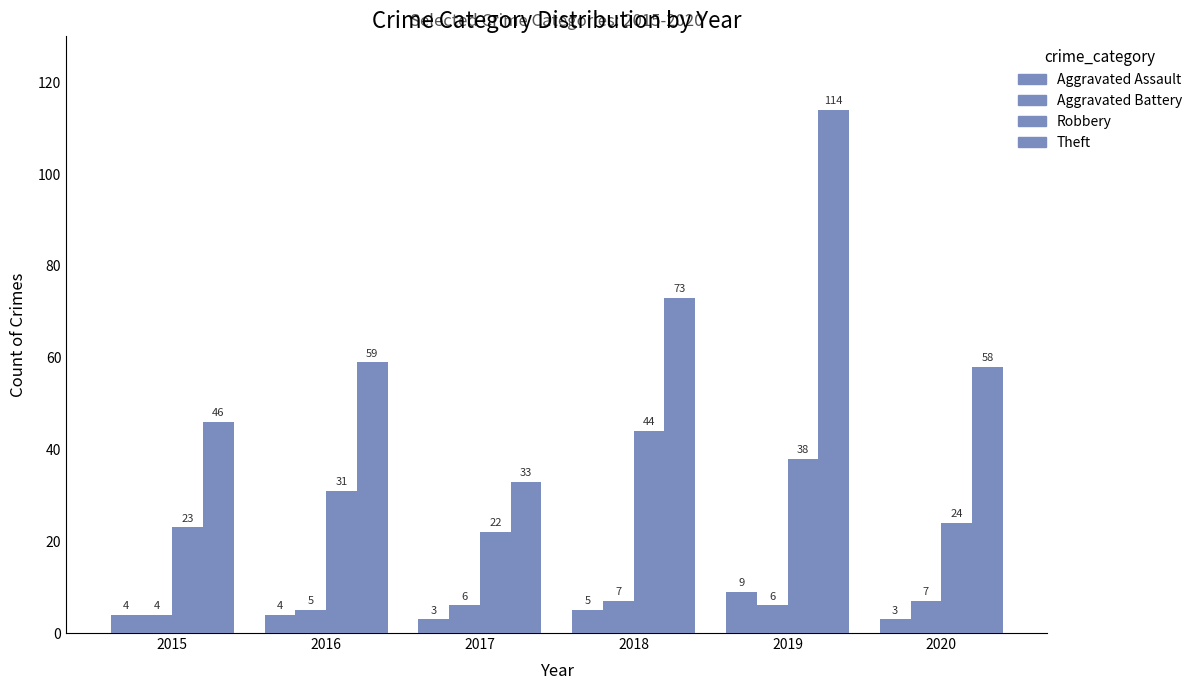

How many data points in Aggravated Assault are less than 4?

2